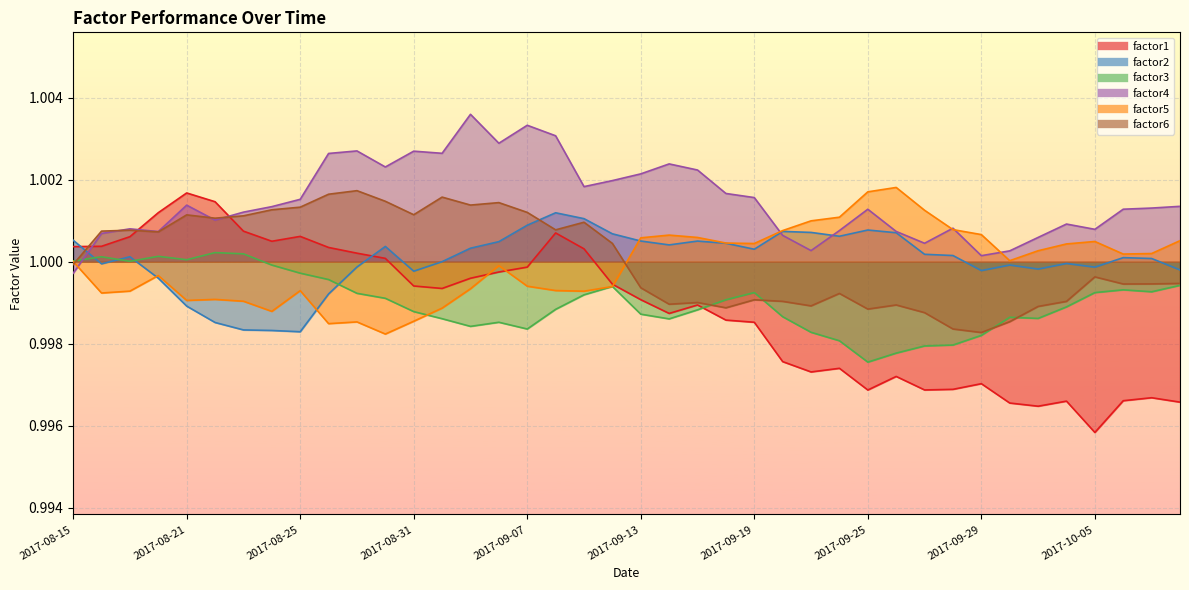

Reading right to left, what are all the values shown in this chart?

factor1: 1.0	1.0	1.0	1.0	1.0	1.0	1.0	1.0	1.0	1.0	1.0	1.0	1.0	1.0	1.0	1.0	1.0	1.0	1.0	1.0	1.0	1.0	1.0	1.0	1.0	1.0	1.0	1.0	1.0	1.0	1.0	1.0	1.0	1.0	1.0	1.0	1.0	1.0	1.0	1.0
factor2: 1.0	1.0	1.0	1.0	1.0	1.0	1.0	1.0	1.0	1.0	1.0	1.0	1.0	1.0	1.0	1.0	1.0	1.0	1.0	1.0	1.0	1.0	1.0	1.0	1.0	1.0	1.0	1.0	1.0	1.0	1.0	1.0	1.0	1.0	1.0	1.0	1.0	1.0	1.0	1.0
factor3: 1.0	1.0	1.0	1.0	1.0	1.0	1.0	1.0	1.0	1.0	1.0	1.0	1.0	1.0	1.0	1.0	1.0	1.0	1.0	1.0	1.0	1.0	1.0	1.0	1.0	1.0	1.0	1.0	1.0	1.0	1.0	1.0	1.0	1.0	1.0	1.0	1.0	1.0	1.0	1.0
factor4: 1.0	1.0	1.0	1.0	1.0	1.0	1.0	1.0	1.0	1.0	1.0	1.0	1.0	1.0	1.0	1.0	1.0	1.0	1.0	1.0	1.0	1.0	1.0	1.0	1.0	1.0	1.0	1.0	1.0	1.0	1.0	1.0	1.0	1.0	1.0	1.0	1.0	1.0	1.0	1.0
factor5: 1.0	1.0	1.0	1.0	1.0	1.0	1.0	1.0	1.0	1.0	1.0	1.0	1.0	1.0	1.0	1.0	1.0	1.0	1.0	1.0	1.0	1.0	1.0	1.0	1.0	1.0	1.0	1.0	1.0	1.0	1.0	1.0	1.0	1.0	1.0	1.0	1.0	1.0	1.0	1.0
factor6: 1.0	1.0	1.0	1.0	1.0	1.0	1.0	1.0	1.0	1.0	1.0	1.0	1.0	1.0	1.0	1.0	1.0	1.0	1.0	1.0	1.0	1.0	1.0	1.0	1.0	1.0	1.0	1.0	1.0	1.0	1.0	1.0	1.0	1.0	1.0	1.0	1.0	1.0	1.0	1.0